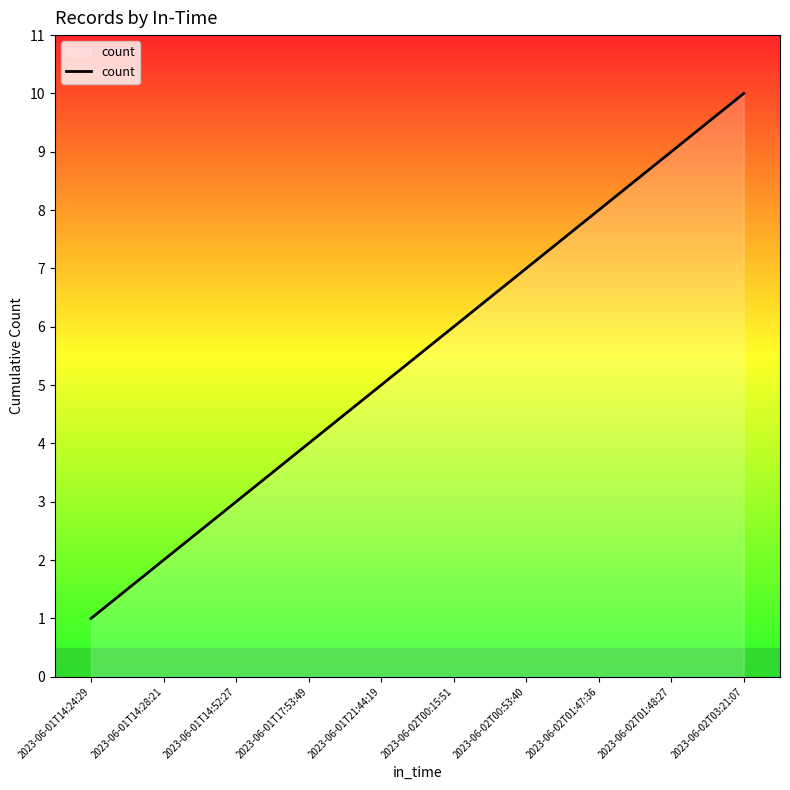

At which category does the chart reach its minimum across all series?

2023-06-01T14:24:29